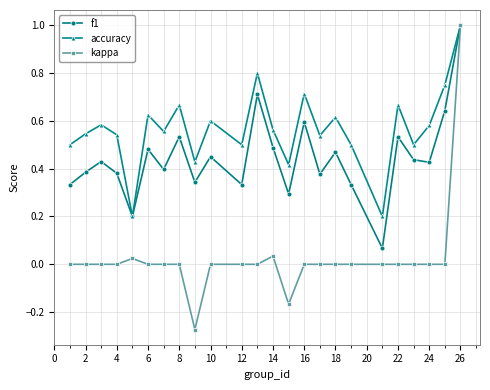

What is the maximum value shown in the chart?

1.0